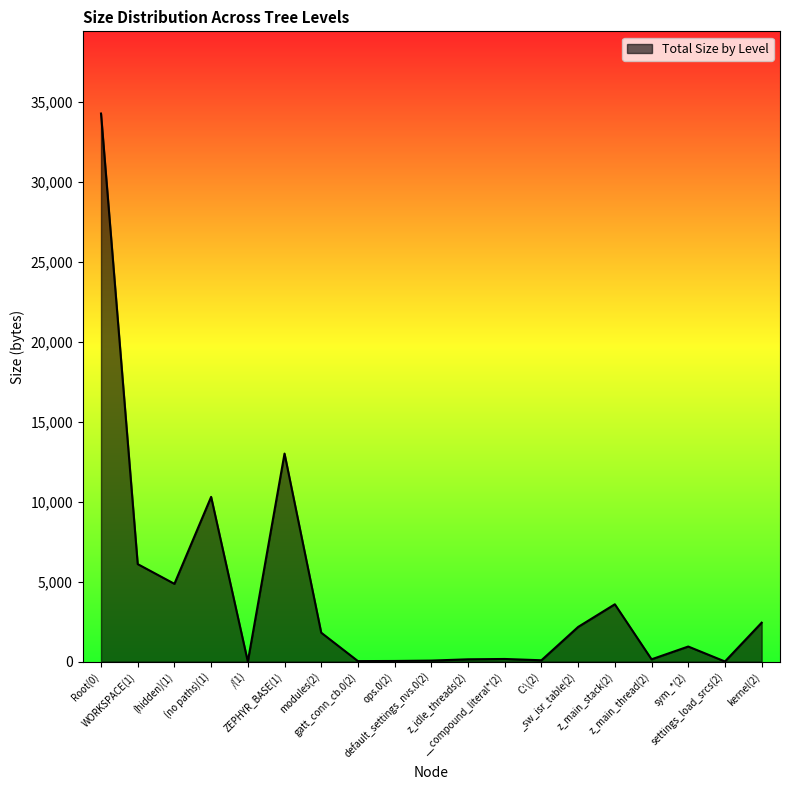

What is the difference between the maximum and minimum values?

34258